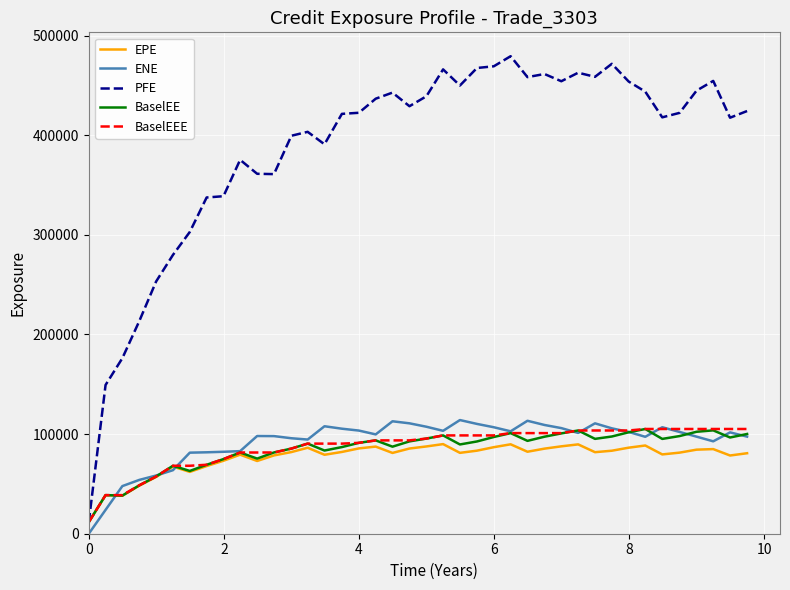

What is the highest value of the BaselEE series?

105129.0